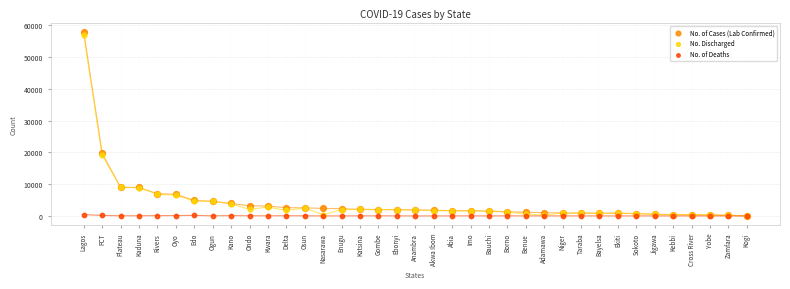

Across all series, what Y value is closest to 28993?

19727